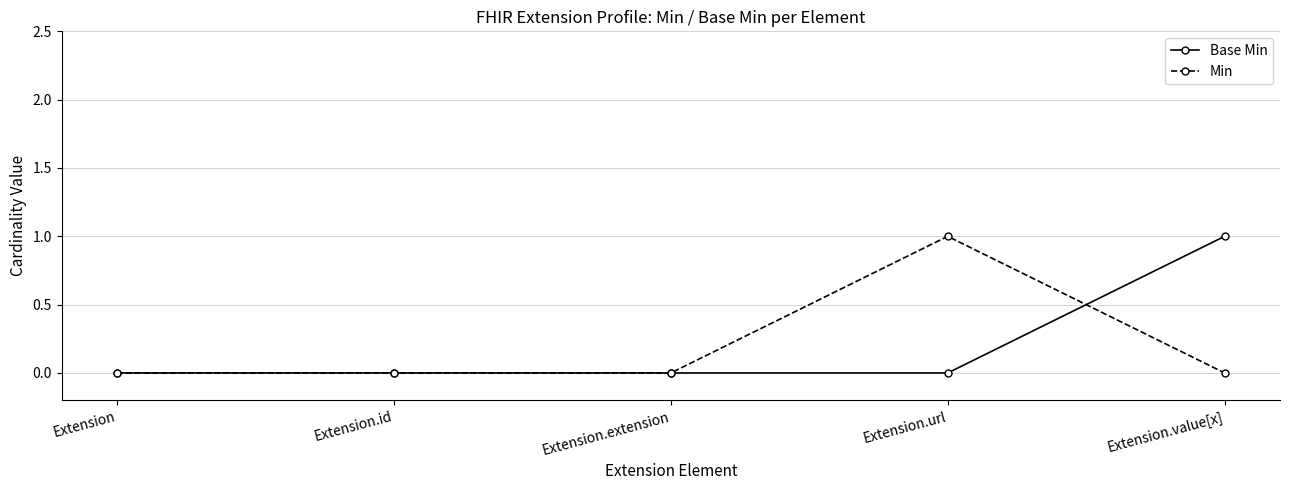

What is the total value across all series at Extension.value[x]?

1